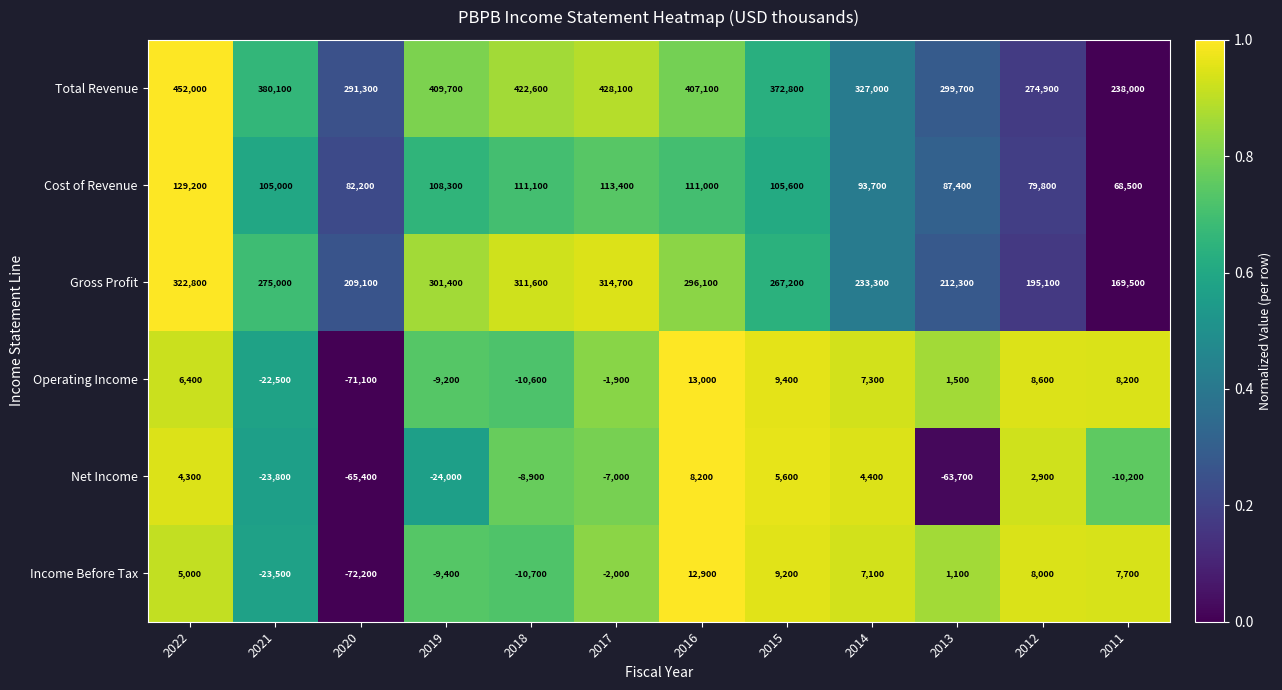

What is the difference between the second highest and minimum values in the Cost of Revenue series?

44900